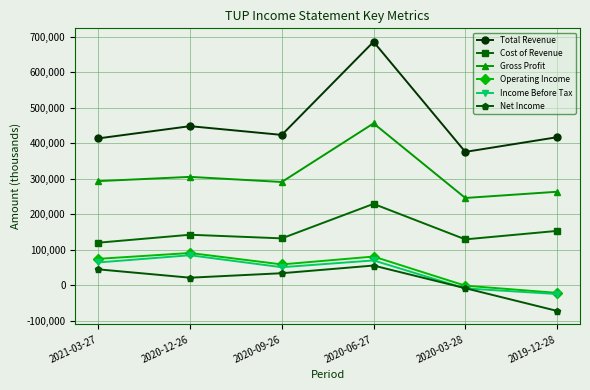

How many categories are shown in the chart?

6